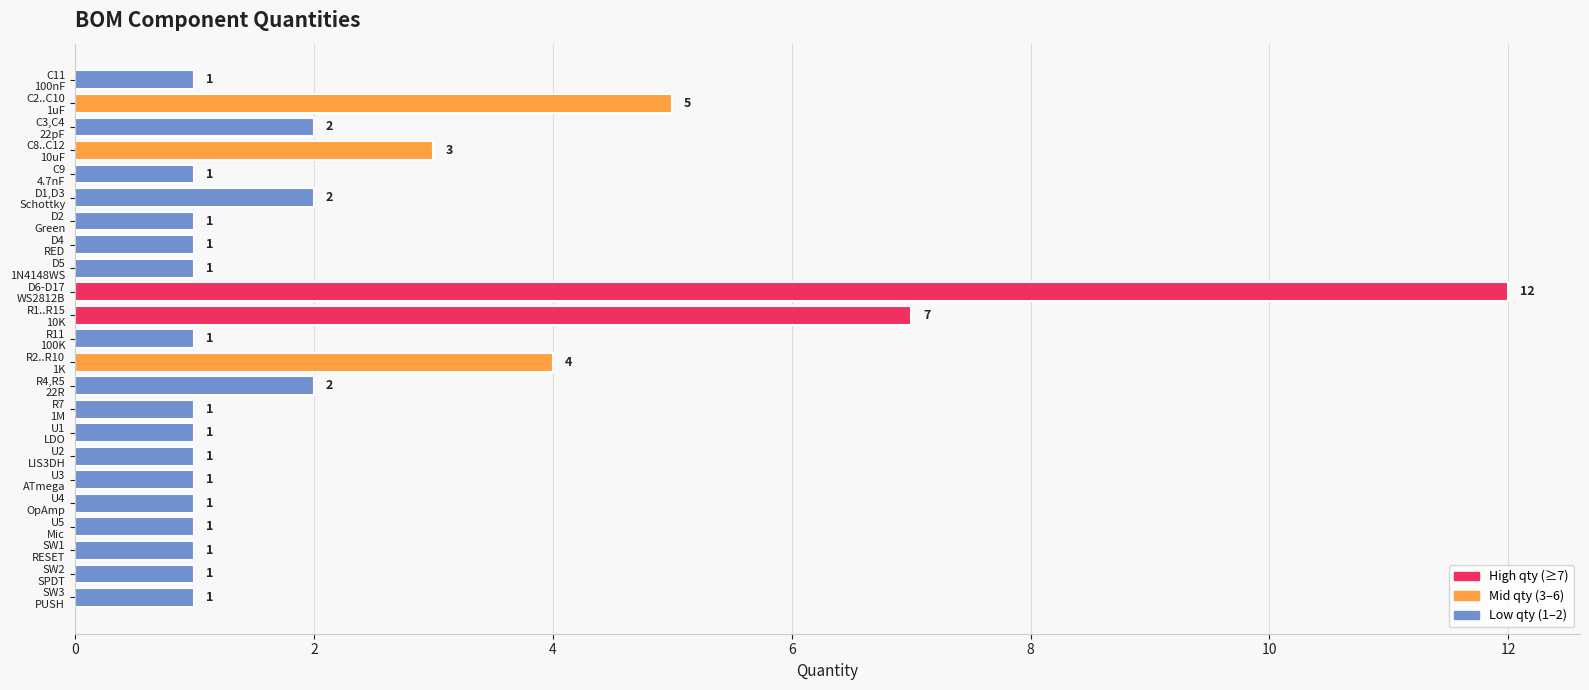

What is the greatest value displayed?

12